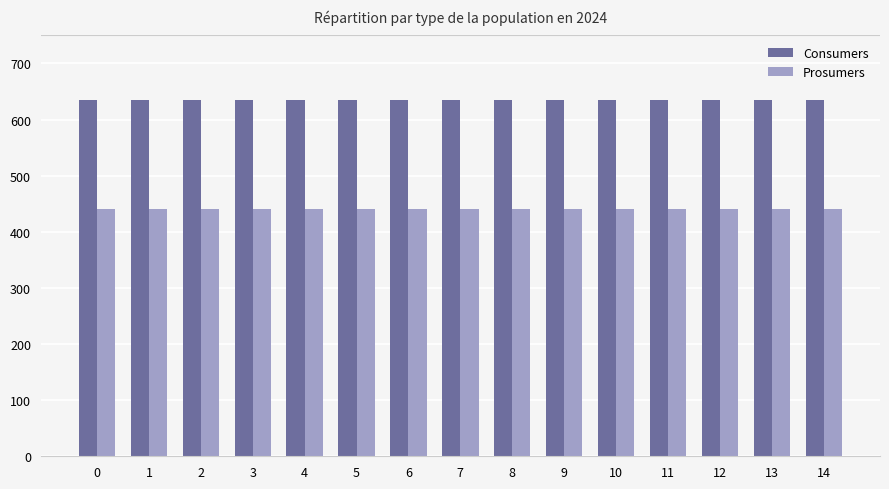

Rank the series by their average value, from lowest to highest.

Prosumers, Consumers